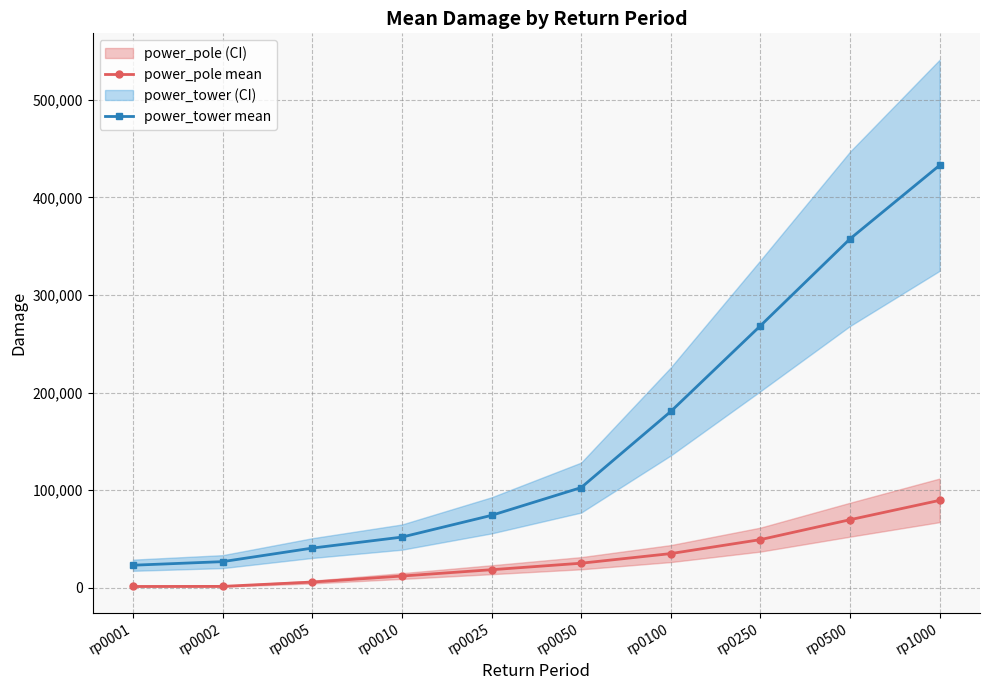

The power_tower mean series shows 22925.2 at rp0001. True or false?

True